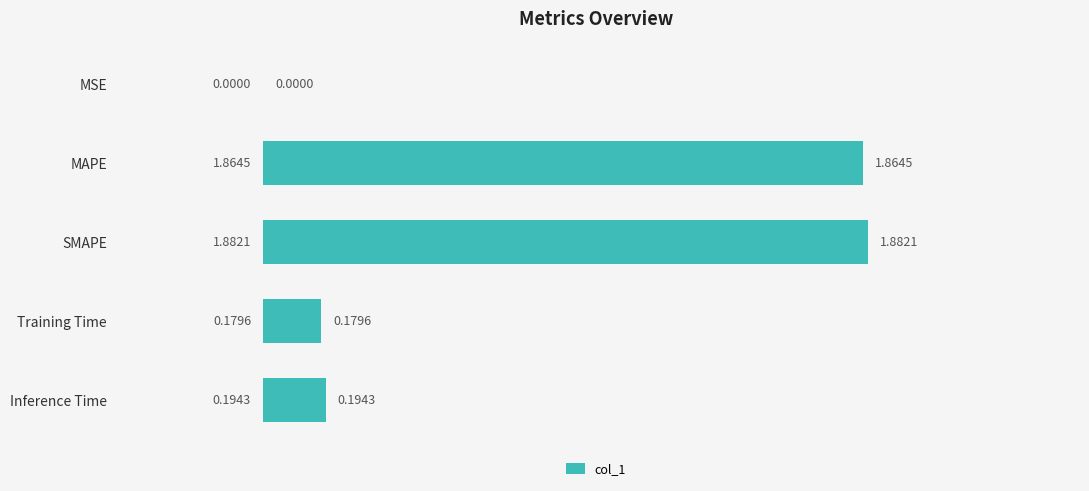

What is the sum of all values?

4.1